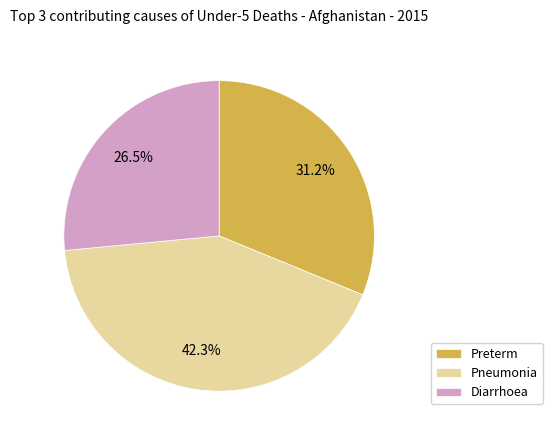

Rank the categories by value from highest to lowest.

Pneumonia, Preterm, Diarrhoea